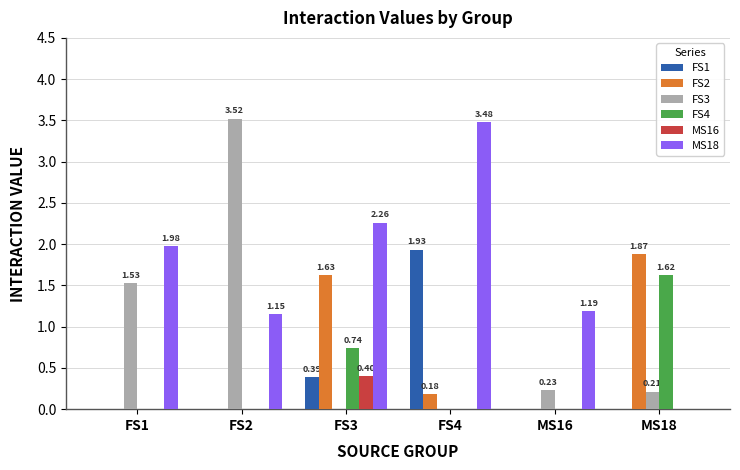

How many distinct data groups are displayed?

6